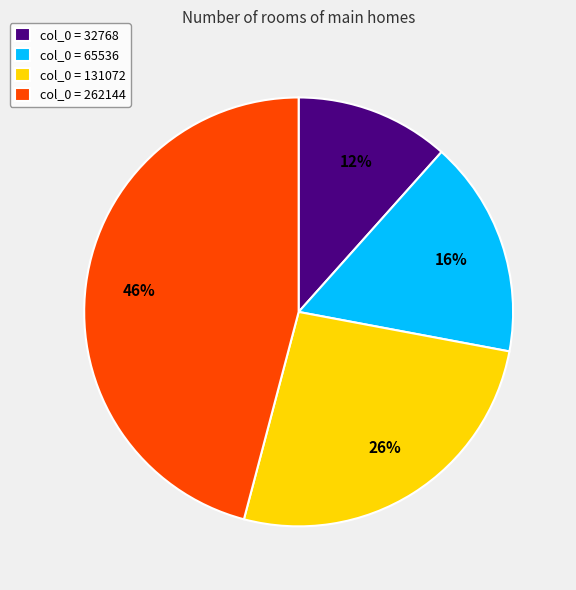

The col_0 = 262144 slice represents 52% of the pie. True or false?

False